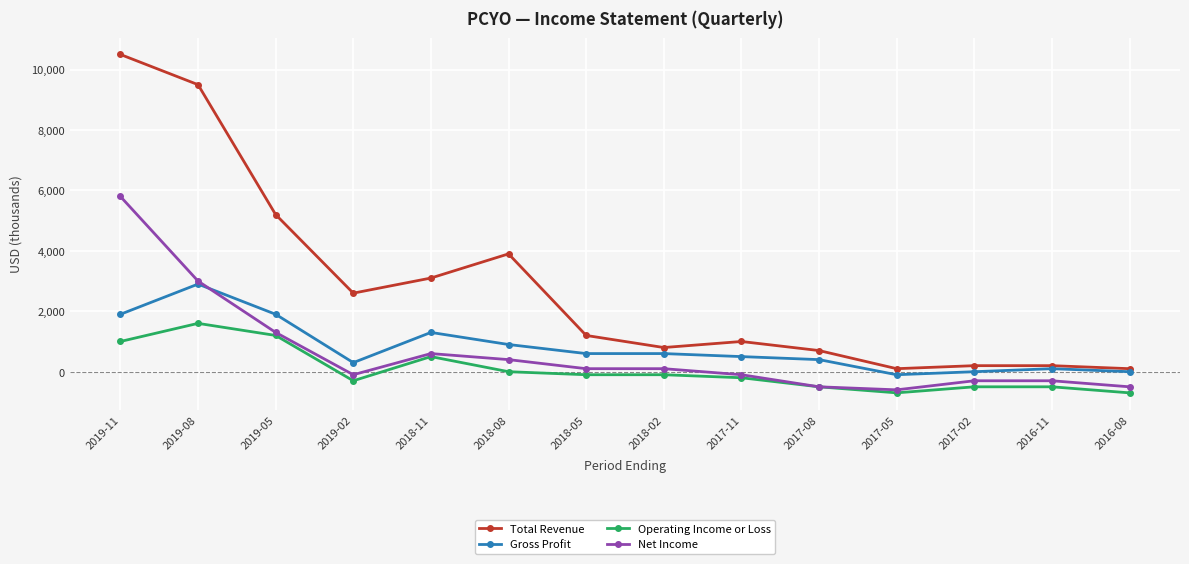

Rank the series by their maximum value, from lowest to highest.

Operating Income or Loss, Gross Profit, Net Income, Total Revenue